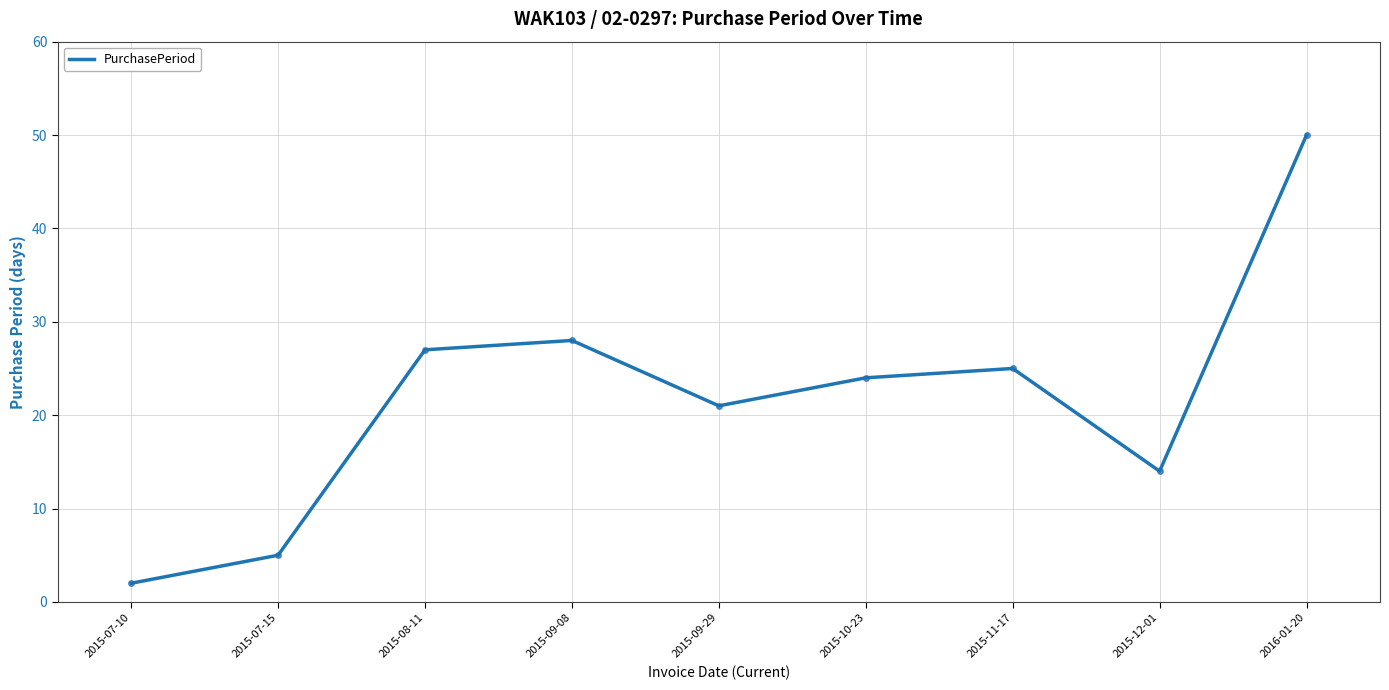

Between 2015-09-29 and 2015-12-01, which is larger?

2015-09-29